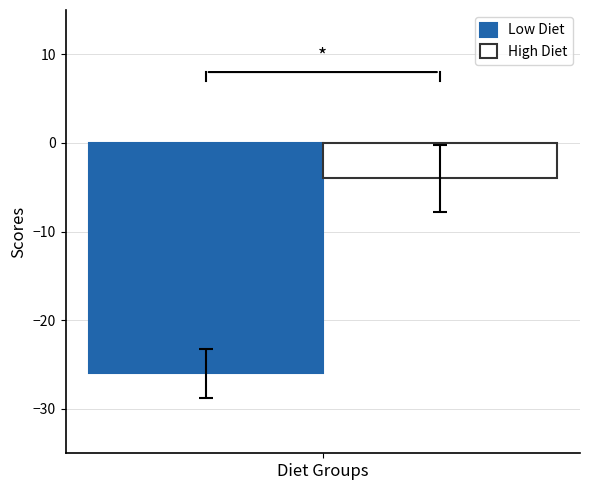

What is the difference between the highest and lowest values at Diet Groups?

22